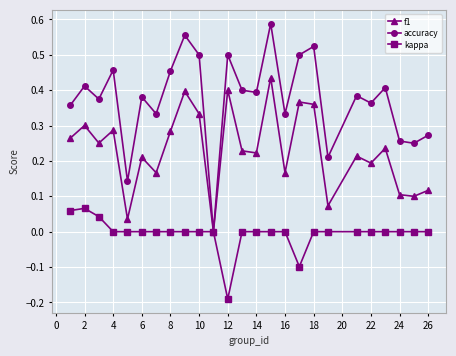

Rank the series by their maximum value, from lowest to highest.

kappa, f1, accuracy